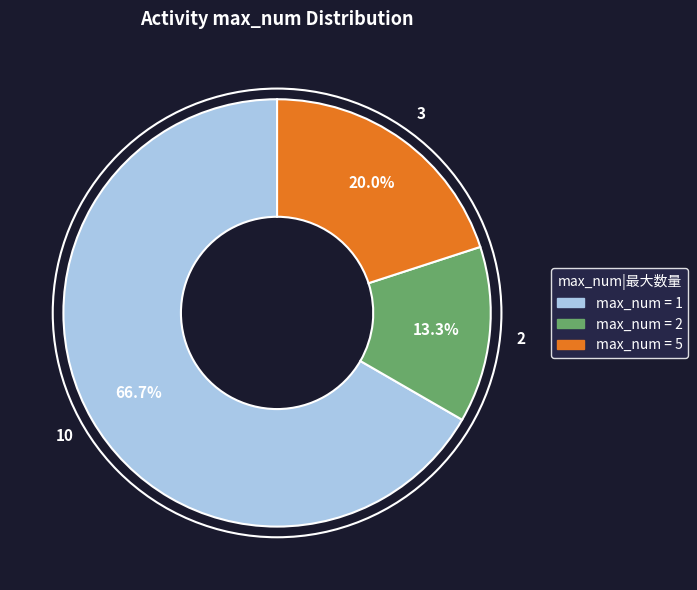

Is there any slice that represents more than half of the pie?

Yes